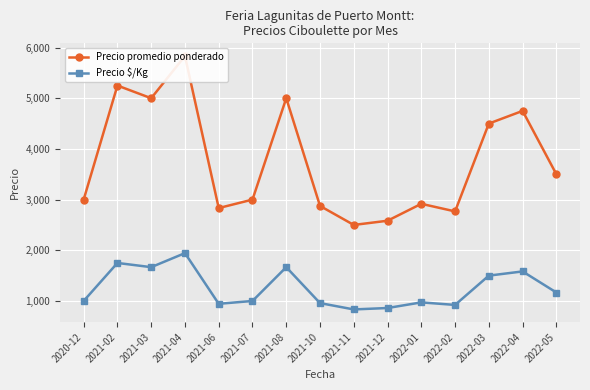

Count the number of categories in the chart.

15